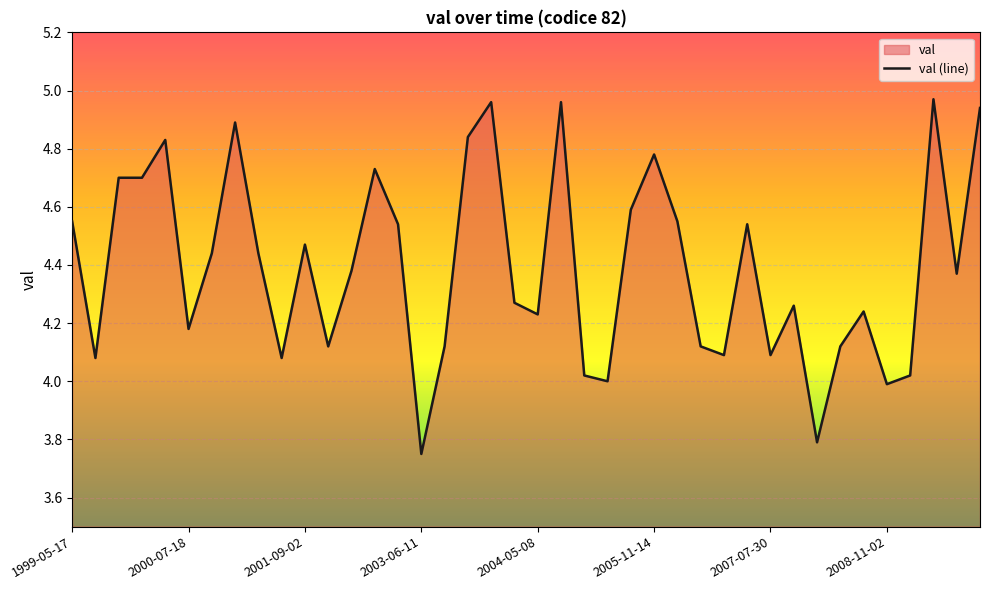

How many points are higher than both their immediate neighbors (excluding endpoints)?

11